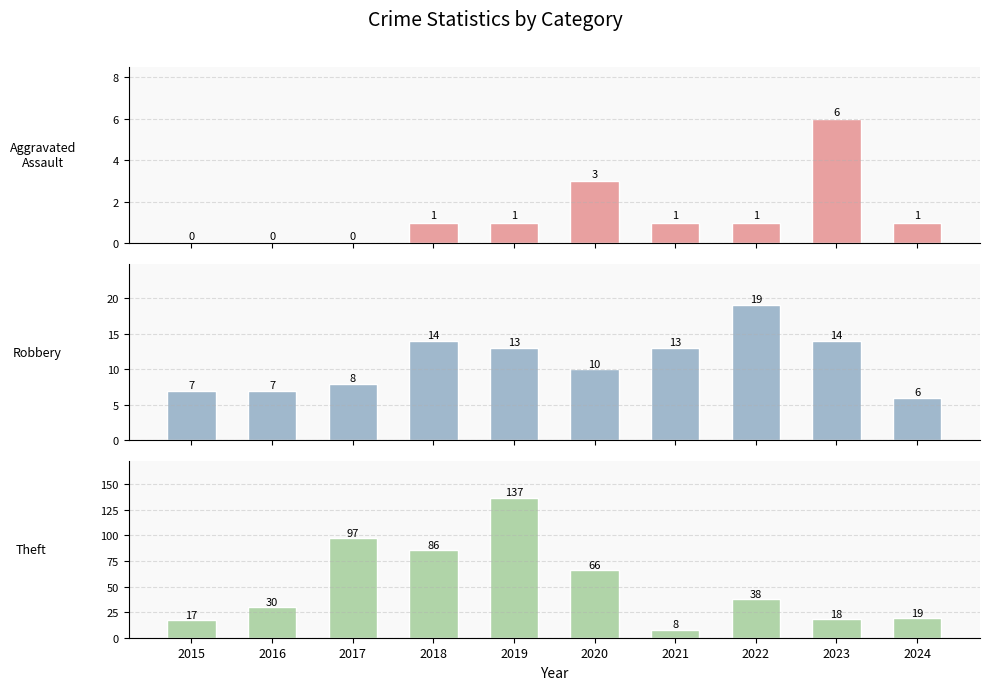

What is the total value across all series at 2018?

101